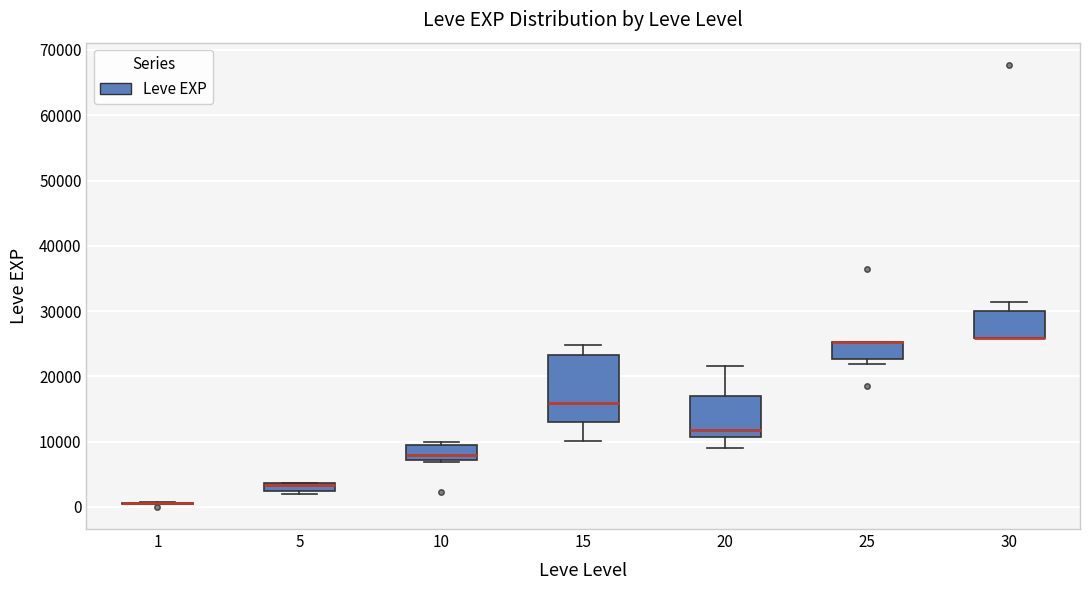

Where is the lower edge of the box at x = 25 on the y-axis? The values are not printed on the chart, so give them approximately, as read against the axis.

23000